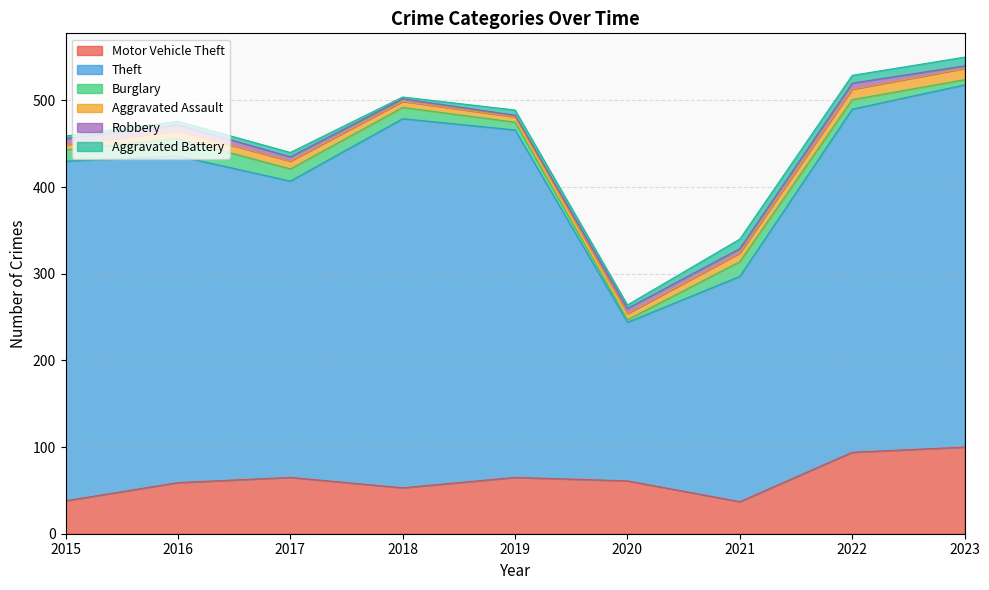

How many interior local valleys does the Burglary series have?

1